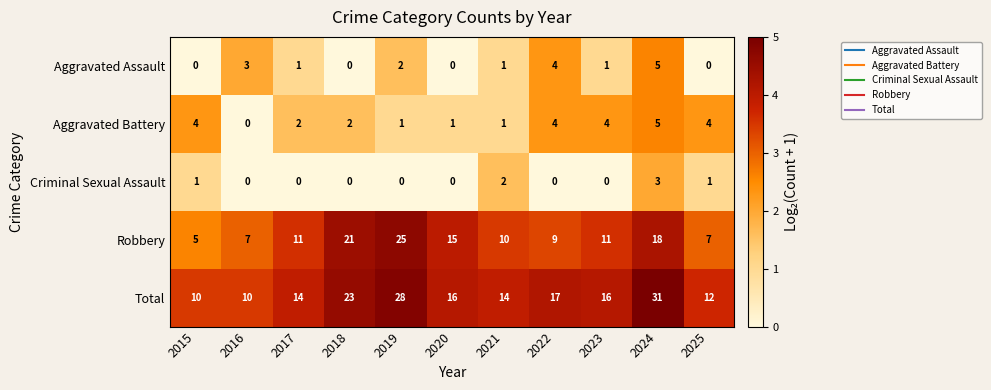

At which label does Aggravated Battery first exceed 2?

2015